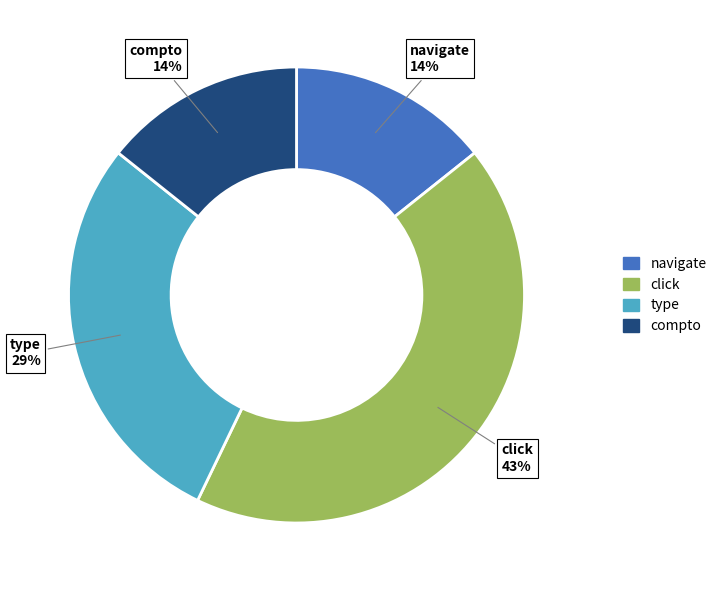

Is there any slice that represents more than half of the pie?

No